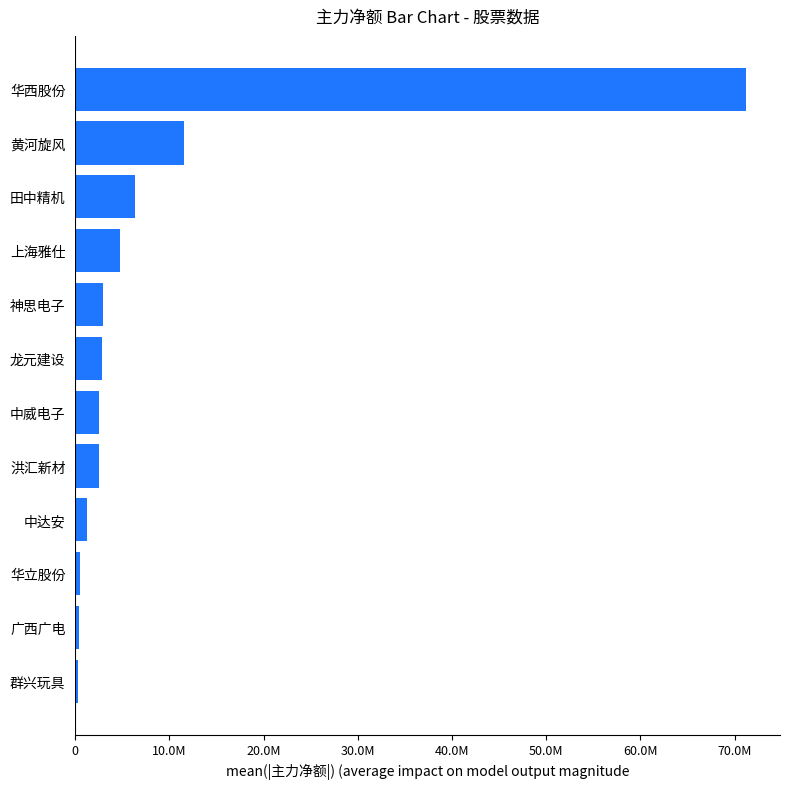

Are the bars horizontal?

Yes